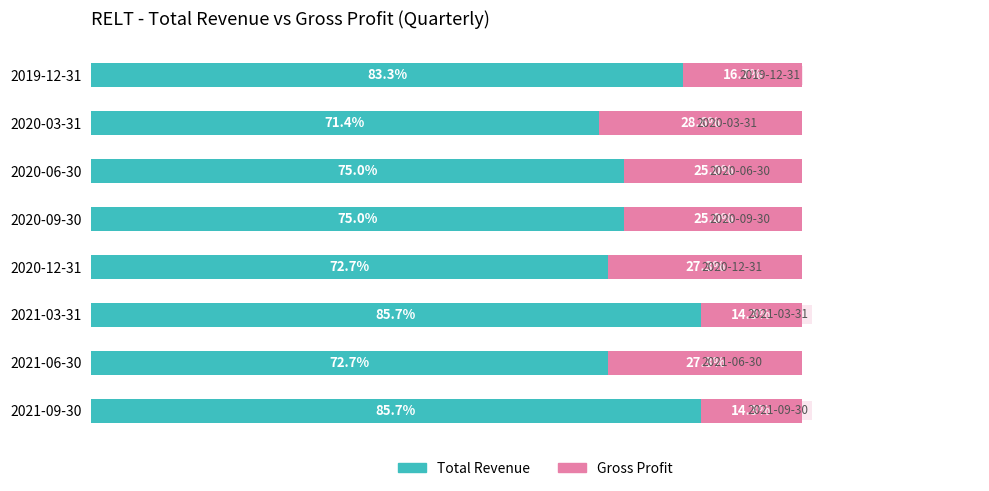

Which category has the lowest value in the Total Revenue series?

2020-03-31